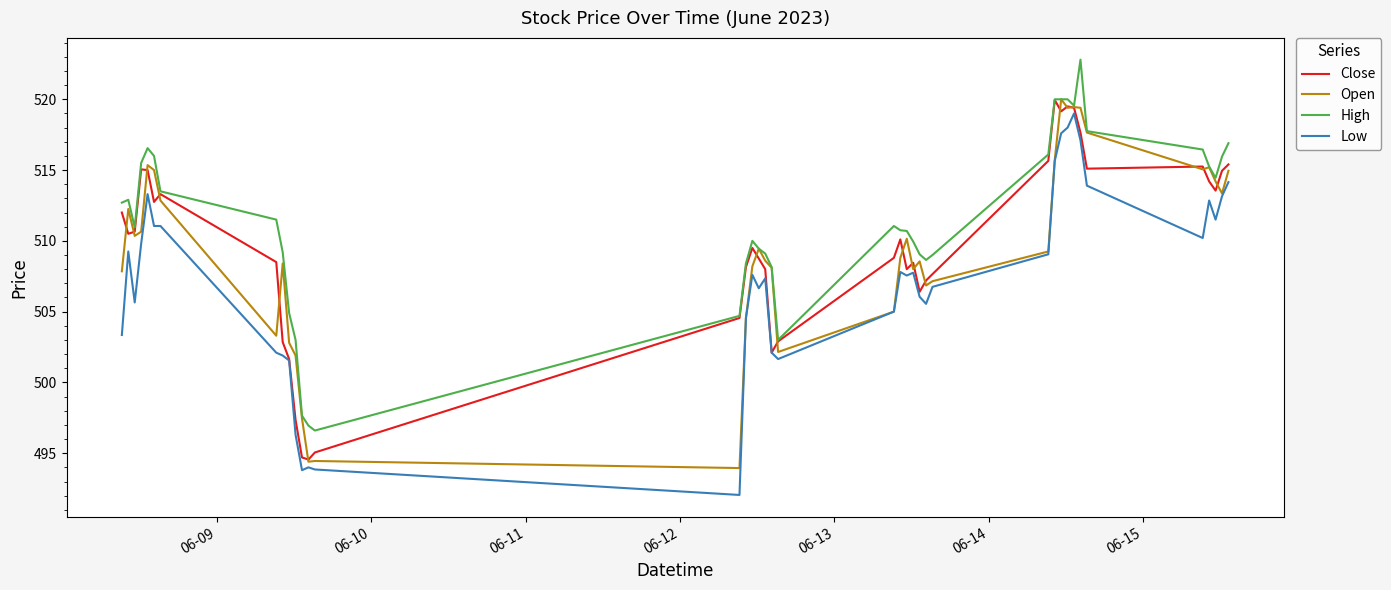

What is the lowest value of the Open series?

494.0